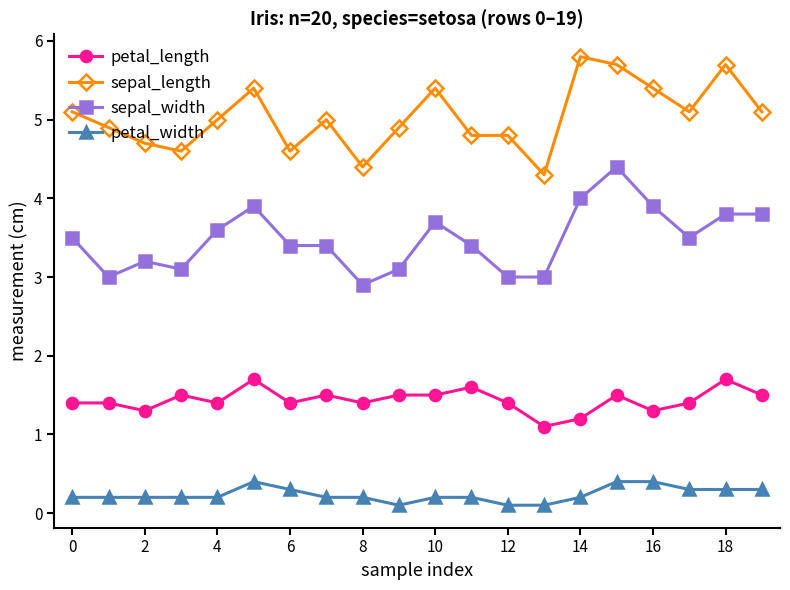

What is the difference between the second highest and minimum values in the sepal_width series?

1.1